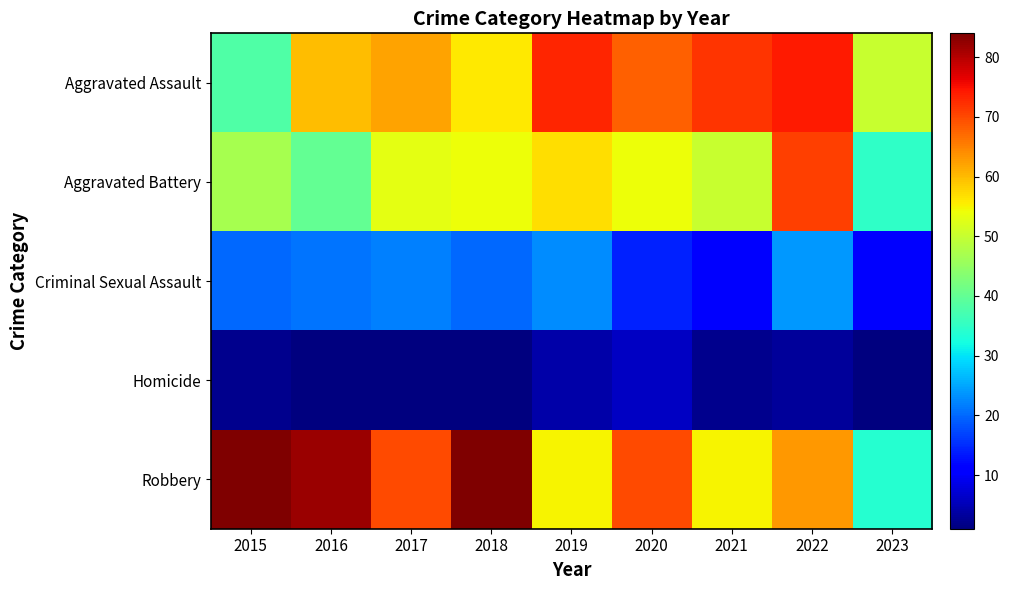

Which series has the widest spread of values?

Robbery